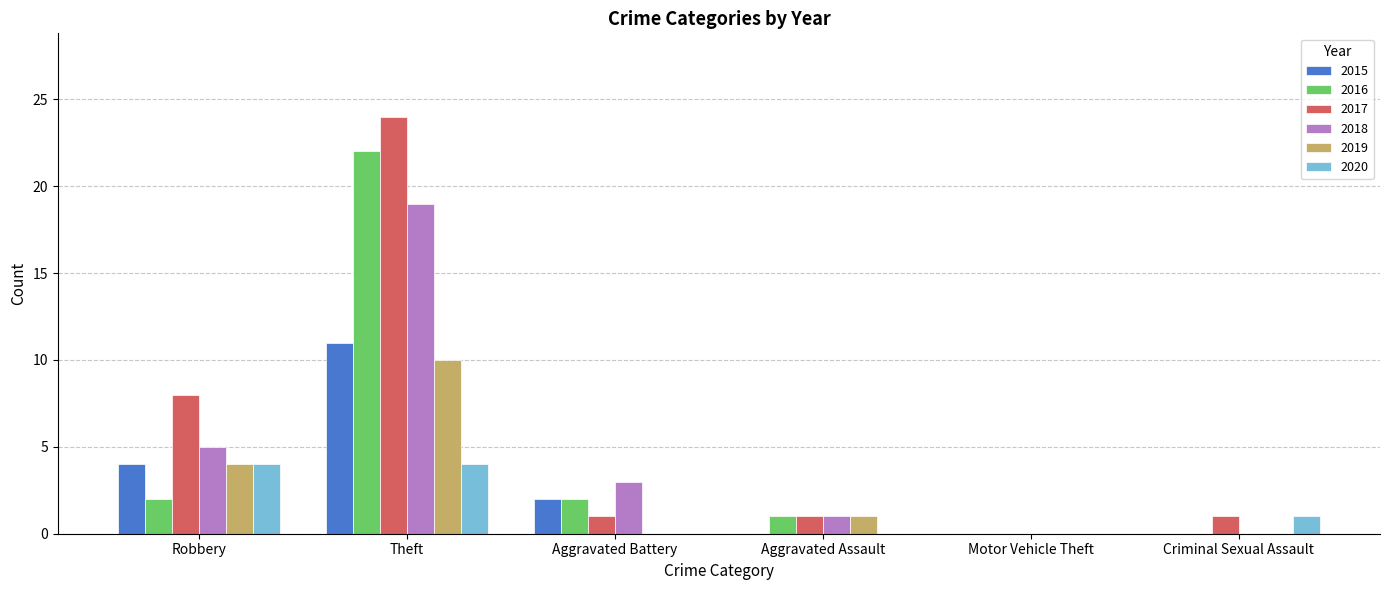

The 2015 series shows 0 at Motor Vehicle Theft. True or false?

True